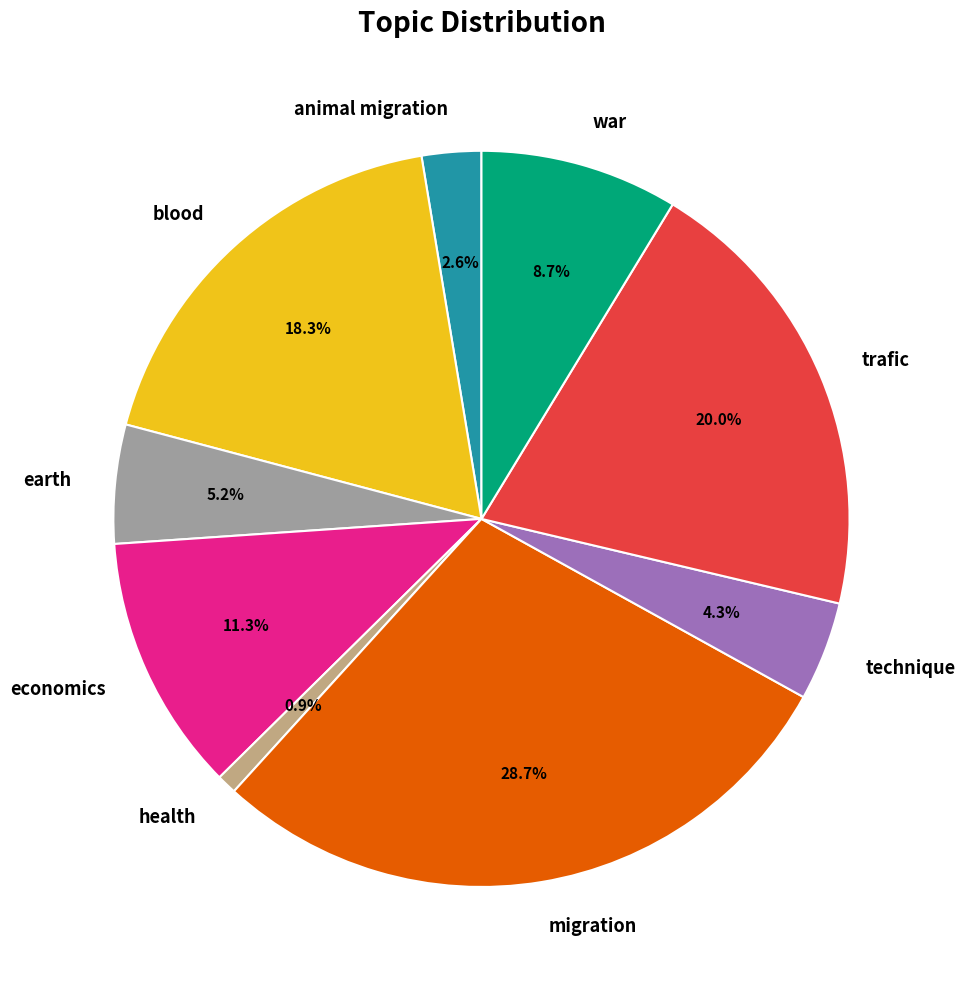

Does trafic account for over 50% of the chart?

No